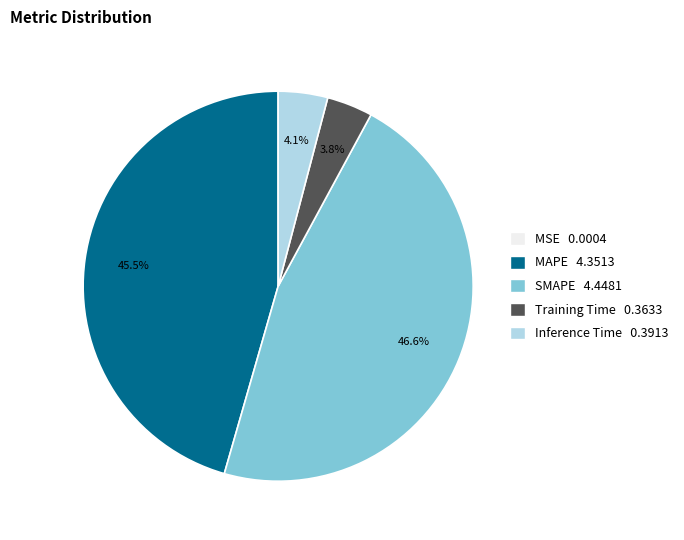

Does any single category account for the majority?

No